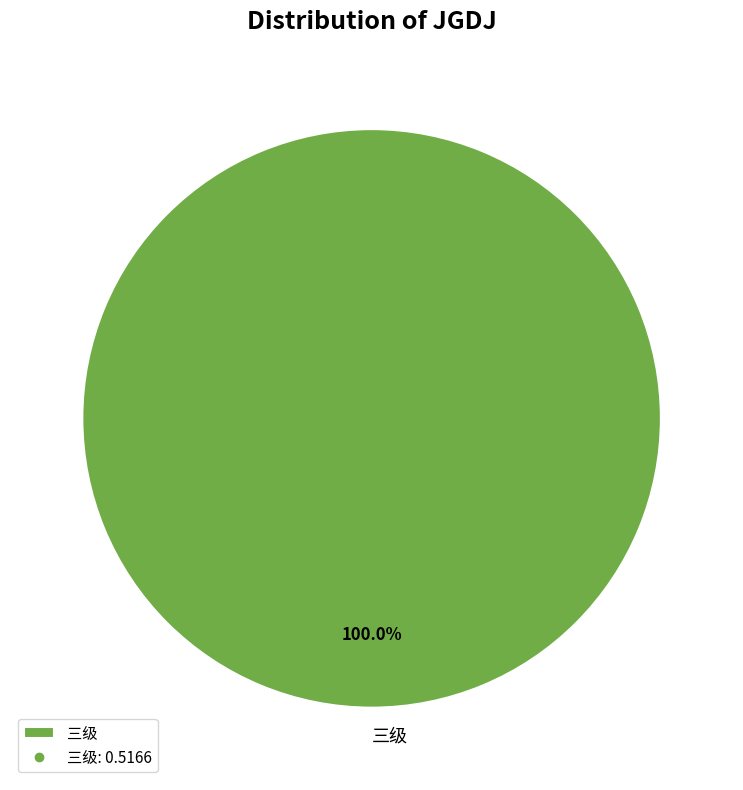

Which category accounts for the majority?

三级